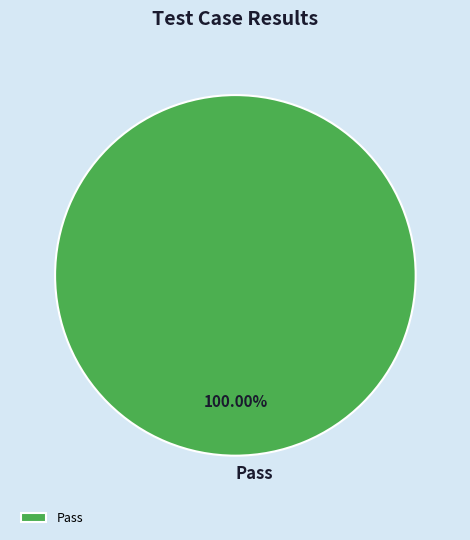

How many segments does this pie chart have?

1